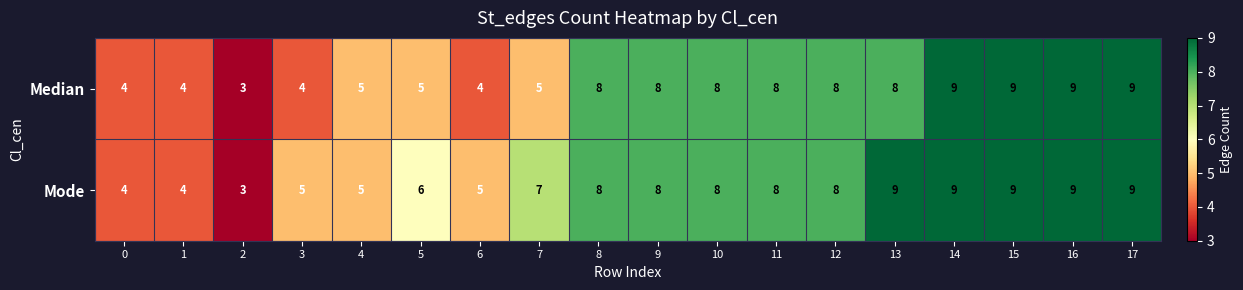

What is the minimum value shown in the chart?

3